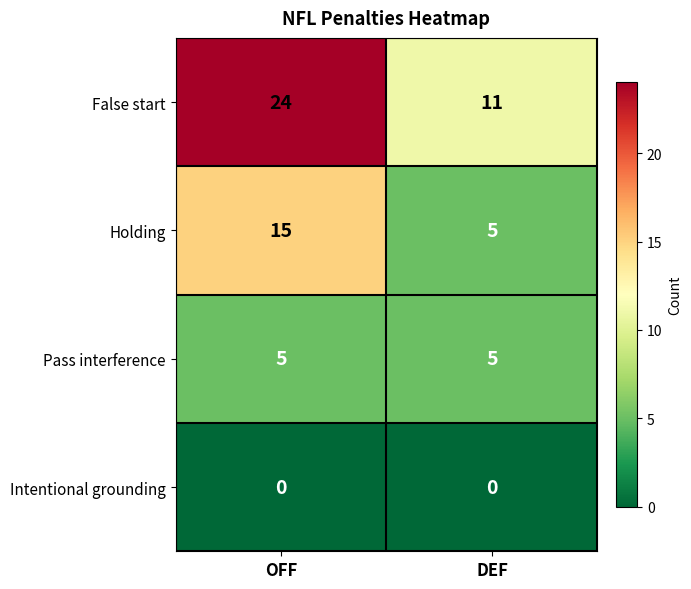

Reading left to right, extract all data points from this chart.

False start: OFF=24	DEF=11
Holding: OFF=15	DEF=5
Pass interference: OFF=5	DEF=5
Intentional grounding: OFF=0	DEF=0